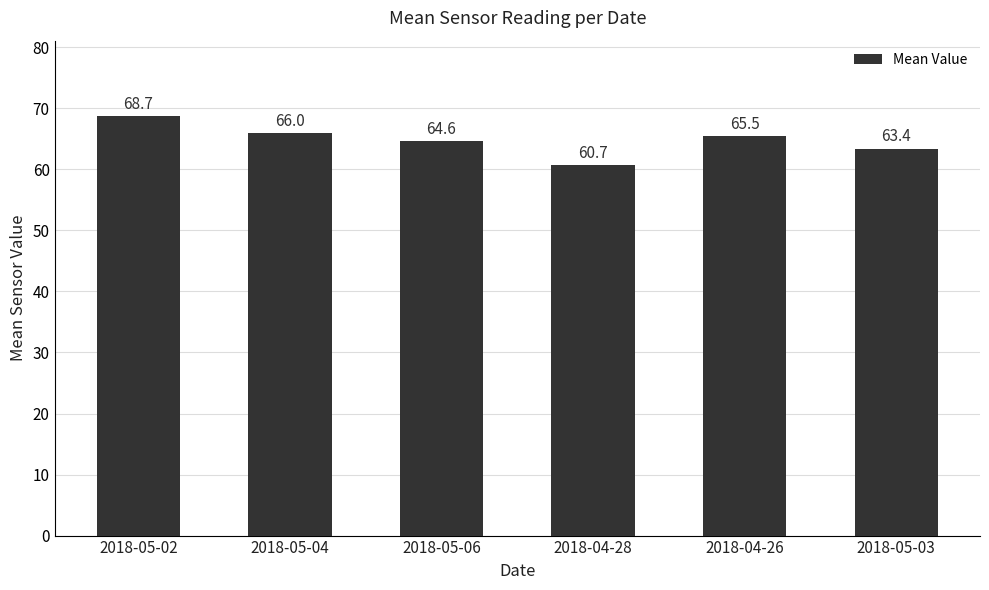

What is the difference between the maximum and minimum values?

8.0